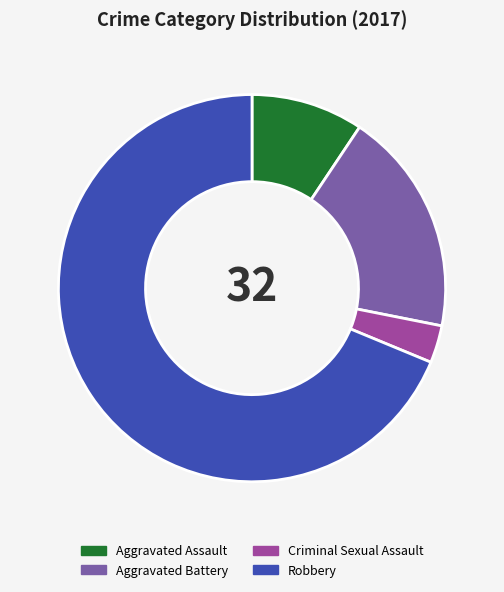

Combined, do Aggravated Battery and Aggravated Assault account for over 50%?

No